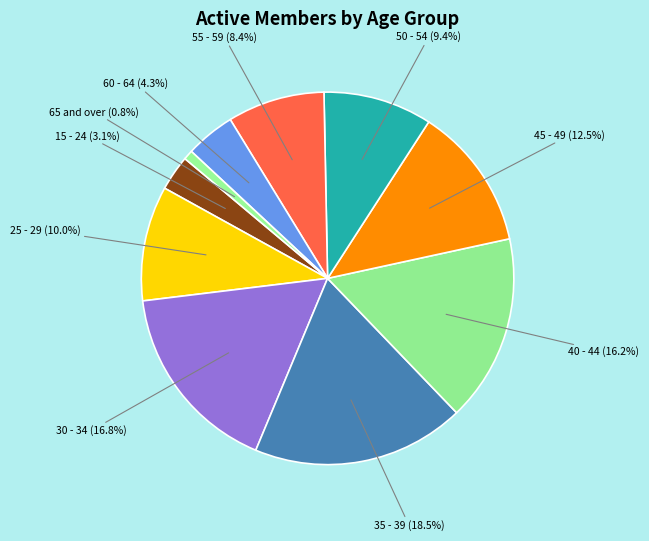

How many slices are in this pie chart?

10